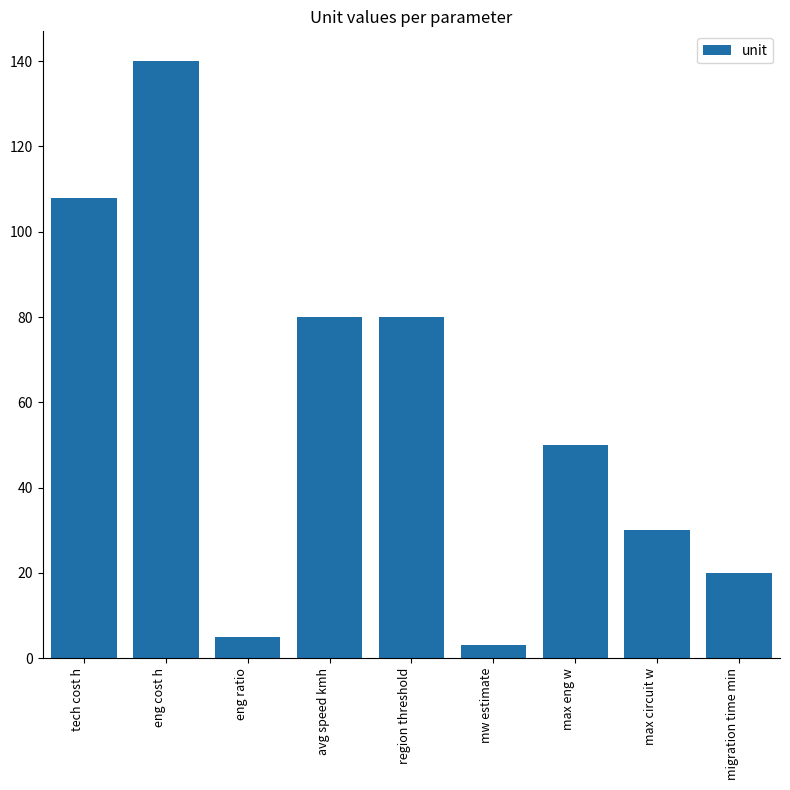

Reading right to left, list all the values displayed in this chart.

migration time min=20	max circuit w=30	max eng w=50	mw estimate=3	region threshold=80	avg speed kmh=80	eng ratio=5	eng cost h=140	tech cost h=108